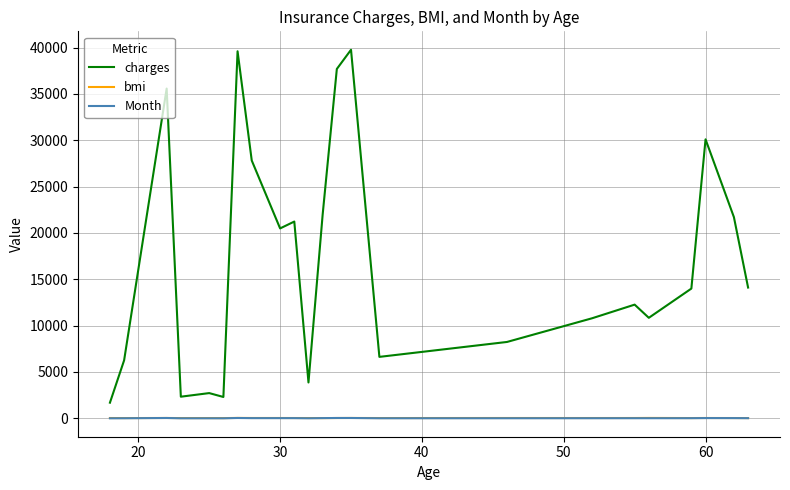

Is this an area chart (filled region under the line)?

No